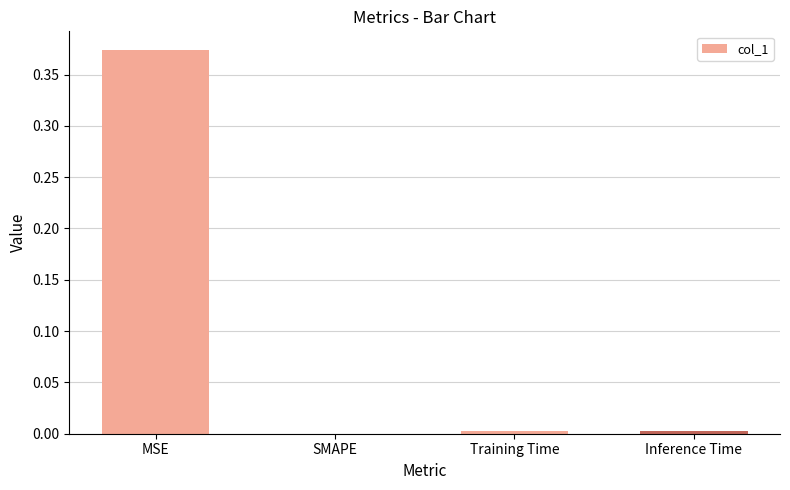

Between MSE and Inference Time, which is larger?

MSE